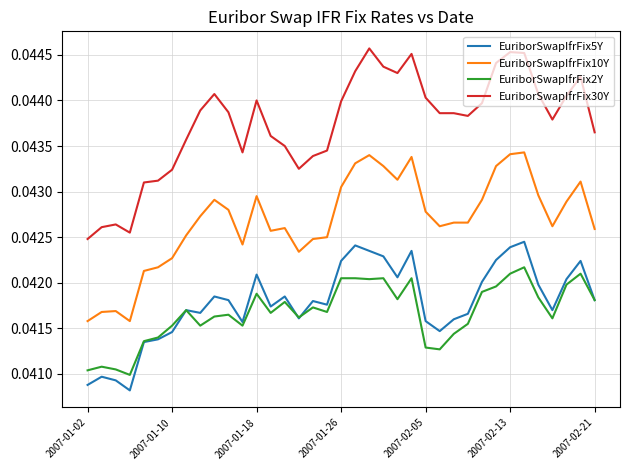

Rank the series by their maximum value, from highest to lowest.

EuriborSwapIfrFix30Y, EuriborSwapIfrFix10Y, EuriborSwapIfrFix5Y, EuriborSwapIfrFix2Y